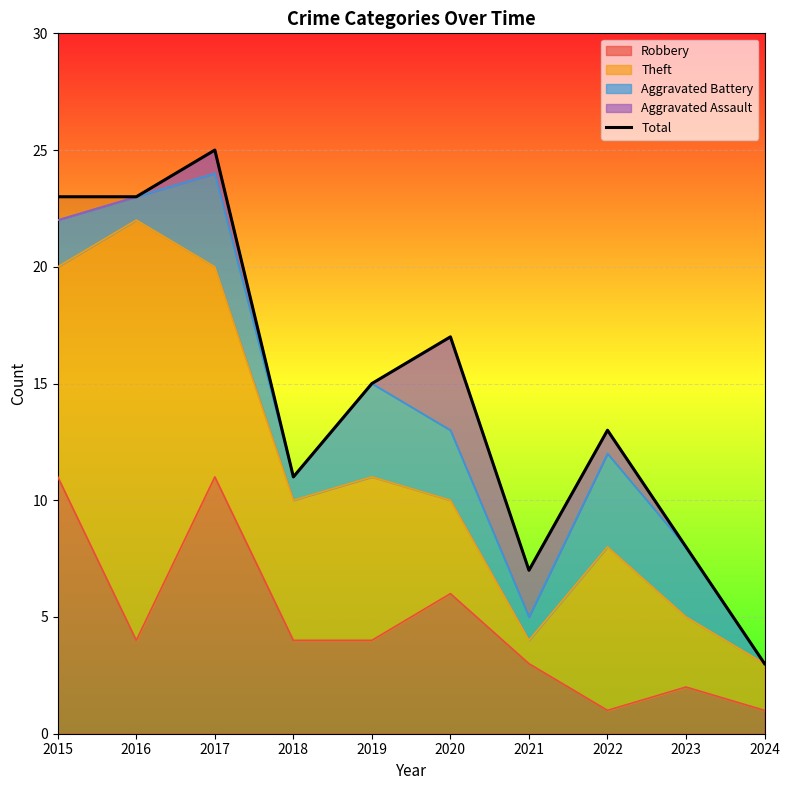

Where does the data first go above 15?

2015